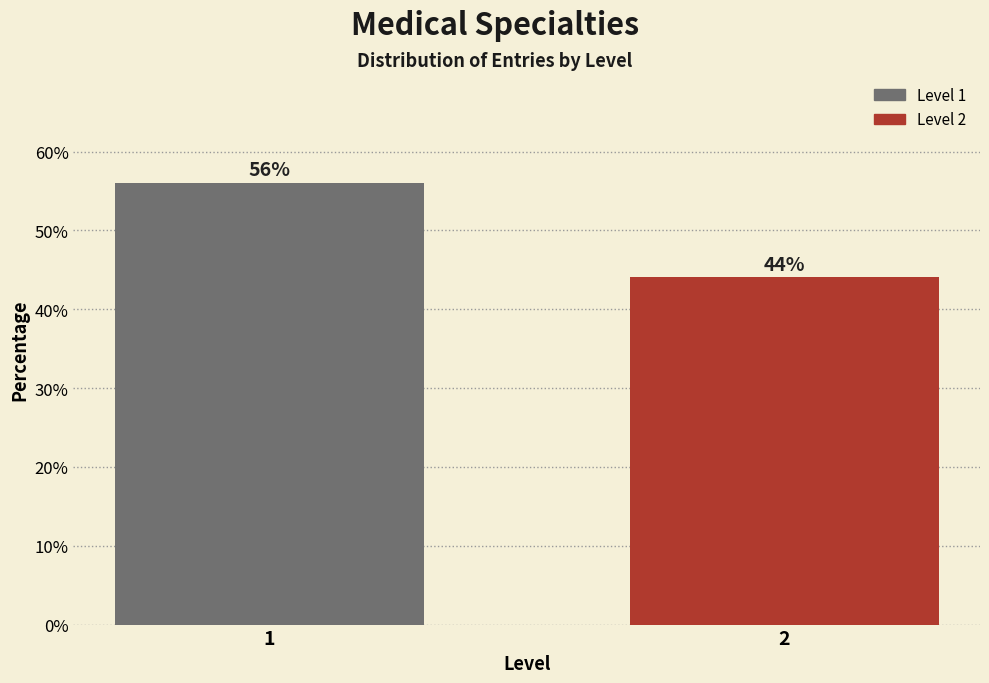

Reading left to right, extract all data points from this chart.

1=56.0	2=44.0